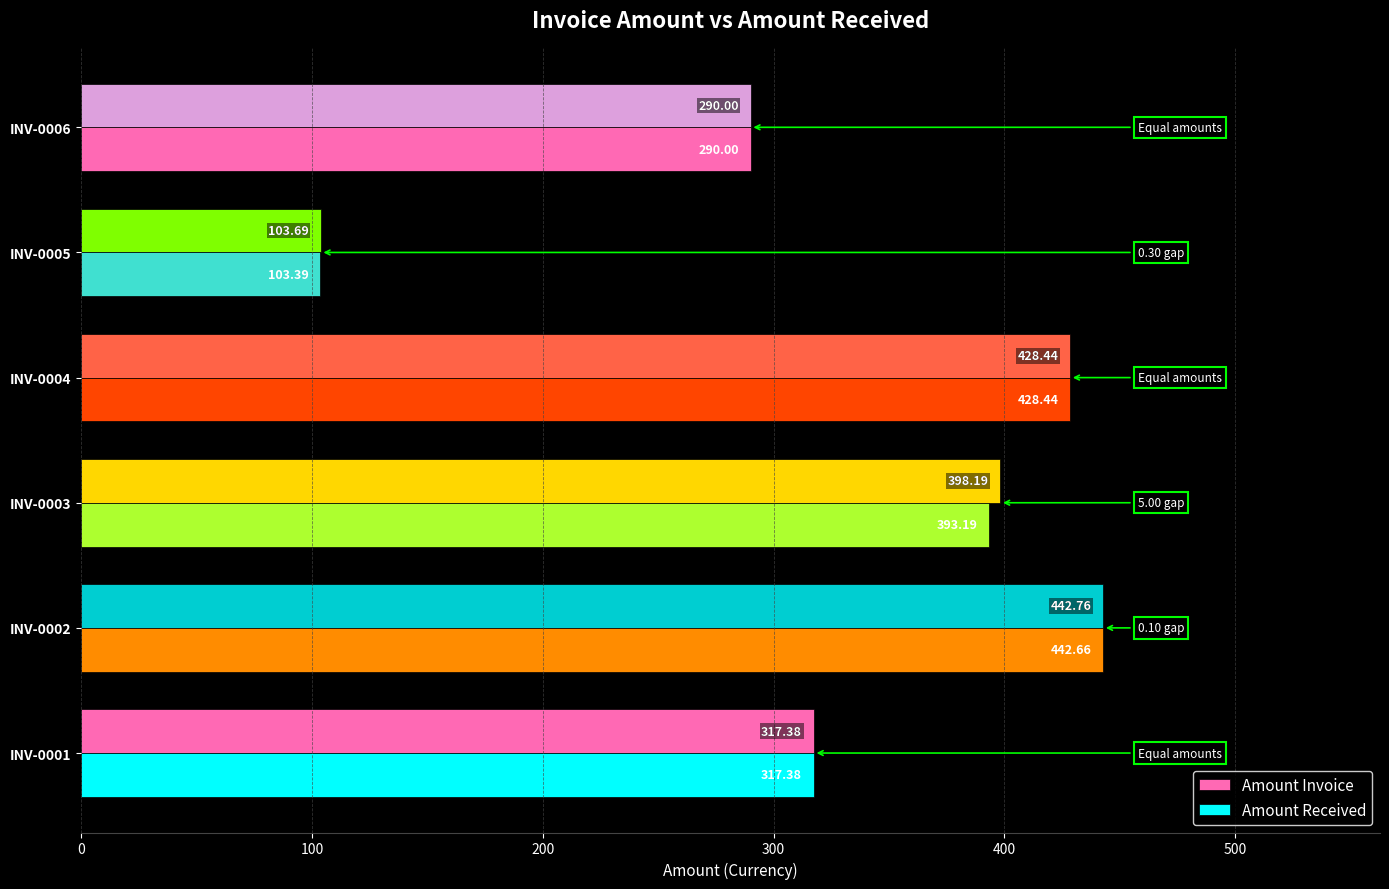

How many categories are shown in the chart?

6